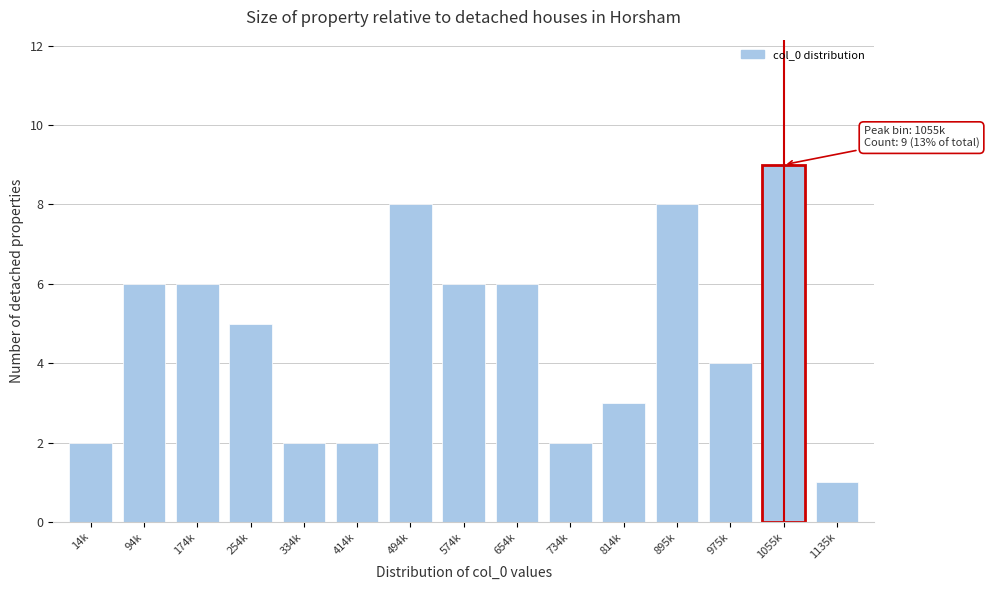

Reading left to right, extract all data points from this chart.

2	6	6	5	2	2	8	6	6	2	3	8	4	9	1